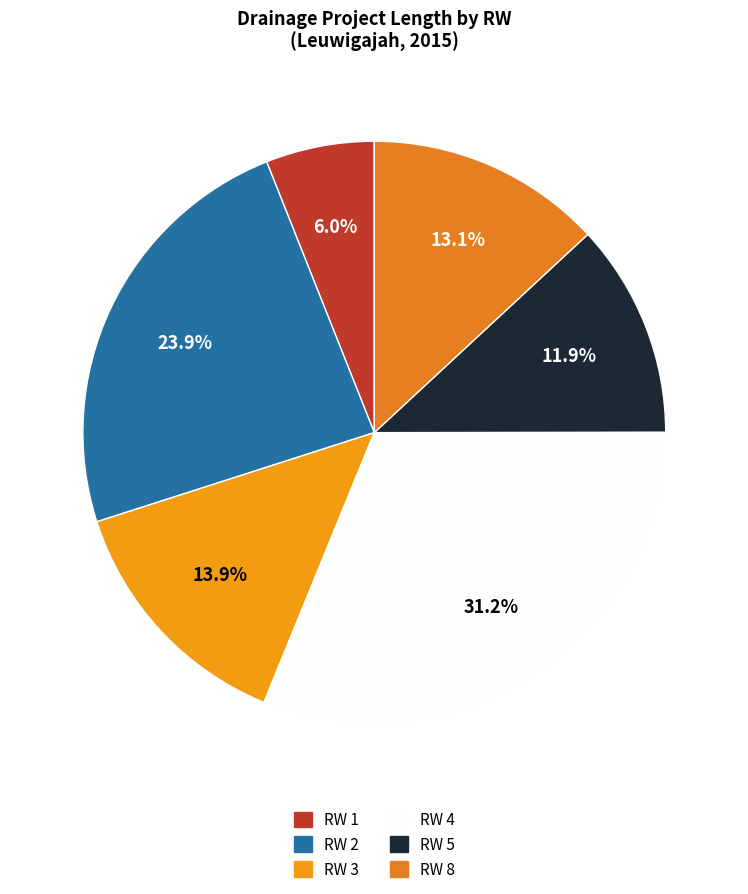

Count the number of slices in the pie.

6